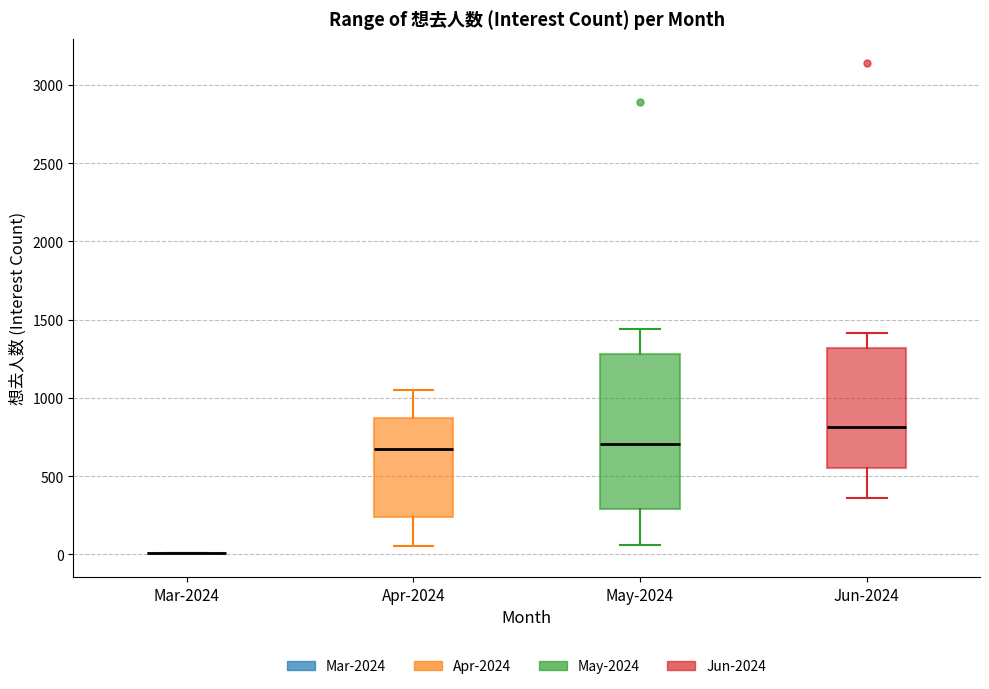

Reading left to right, transcribe this box plot: for each box, give where its median line is, the range the box spans, and where its two whiskers end, as read against the y-axis. The values are not printed on the chart, so give them approximately, as read against the axis.

Mar-2024: box collapsed to a line at 0, whiskers 0 to 0
Apr-2024: median 650, box 250 to 850, whiskers 50 to 1050
May-2024: median 700, box 300 to 1300, whiskers 50 to 1450
Jun-2024: median 800, box 550 to 1300, whiskers 350 to 1400